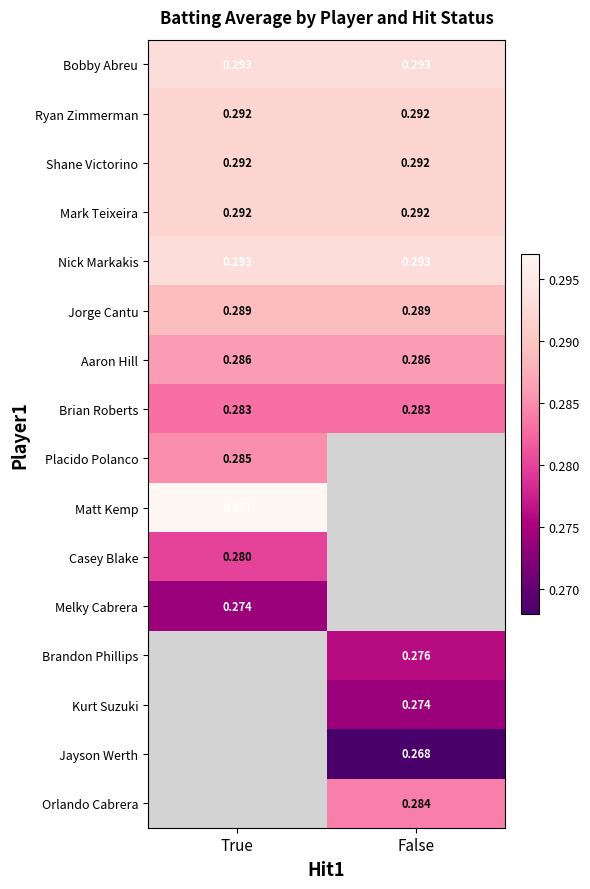

Rank the series at False from lowest to highest value.

Jayson Werth, Kurt Suzuki, Brandon Phillips, Brian Roberts, Orlando Cabrera, Aaron Hill, Jorge Cantu, Ryan Zimmerman, Shane Victorino, Mark Teixeira, Bobby Abreu, Nick Markakis, Placido Polanco, Matt Kemp, Casey Blake, Melky Cabrera